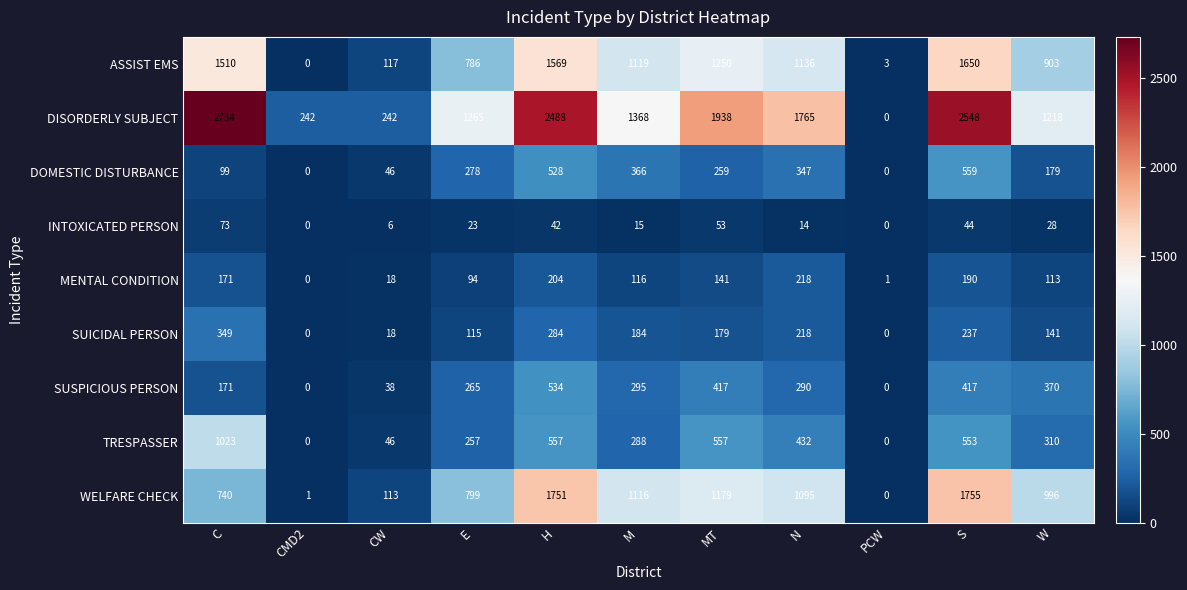

Rank the series at H from lowest to highest value.

INTOXICATED PERSON, MENTAL CONDITION, SUICIDAL PERSON, DOMESTIC DISTURBANCE, SUSPICIOUS PERSON, TRESPASSER, ASSIST EMS, WELFARE CHECK, DISORDERLY SUBJECT